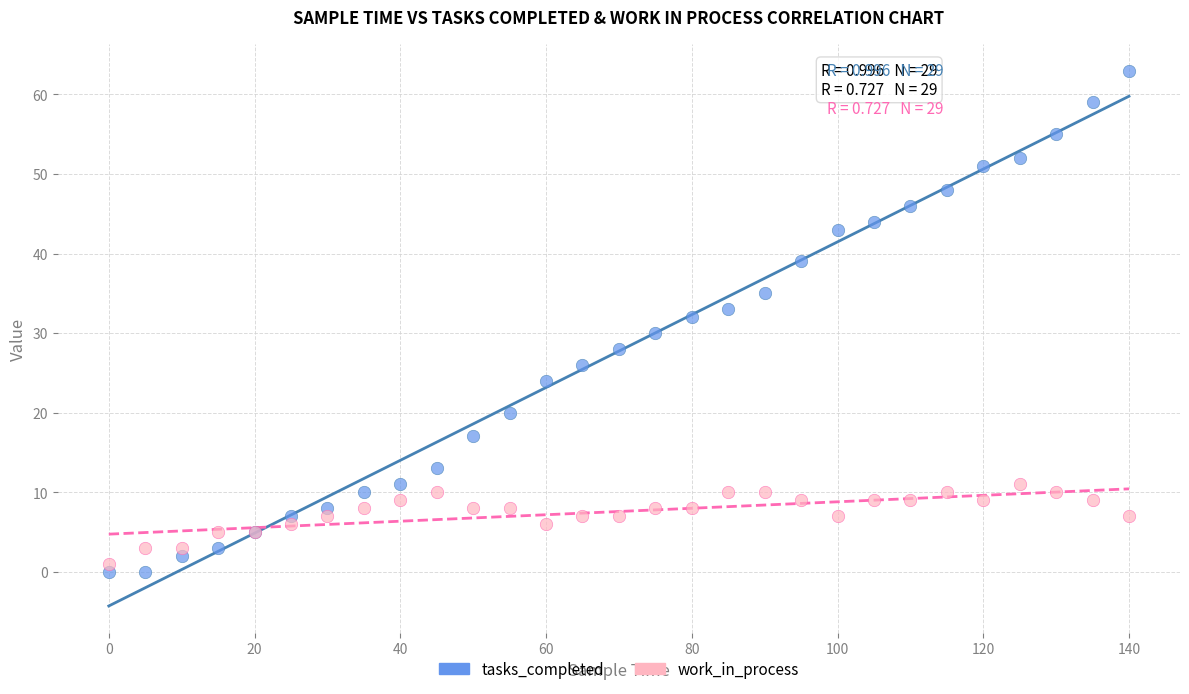

Which series has the widest spread of Y values?

tasks_completed